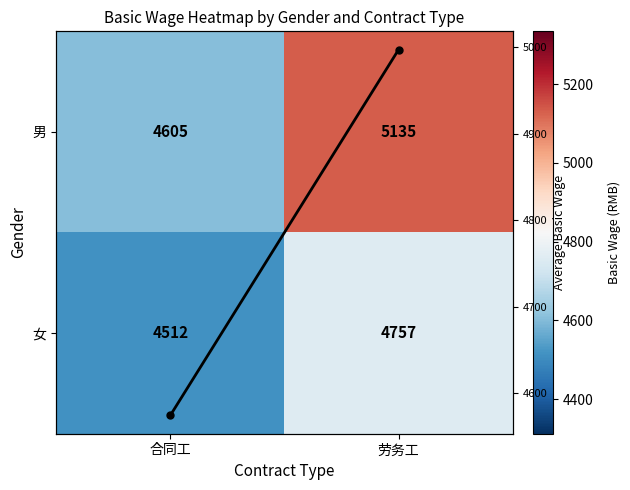

What is the difference between the highest and lowest values at 劳务工?

377.6